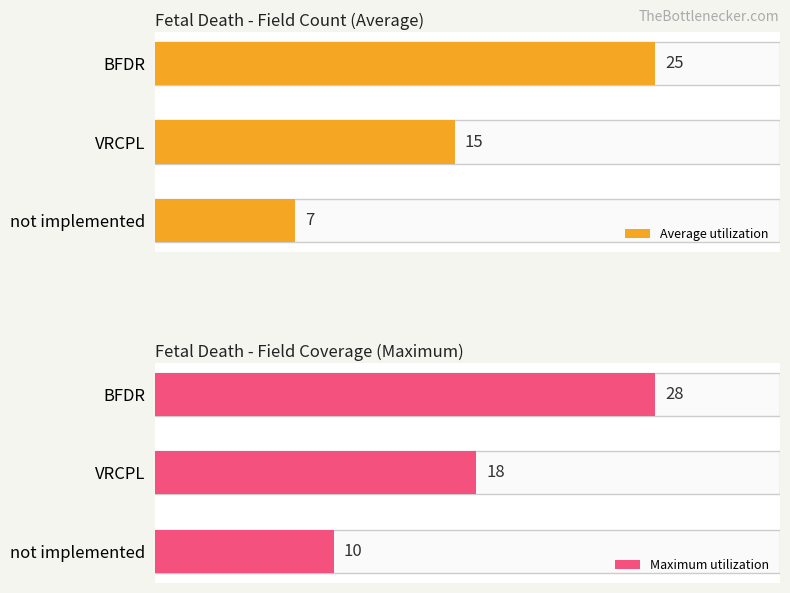

At which label does Average utilization reach its minimum?

not implemented